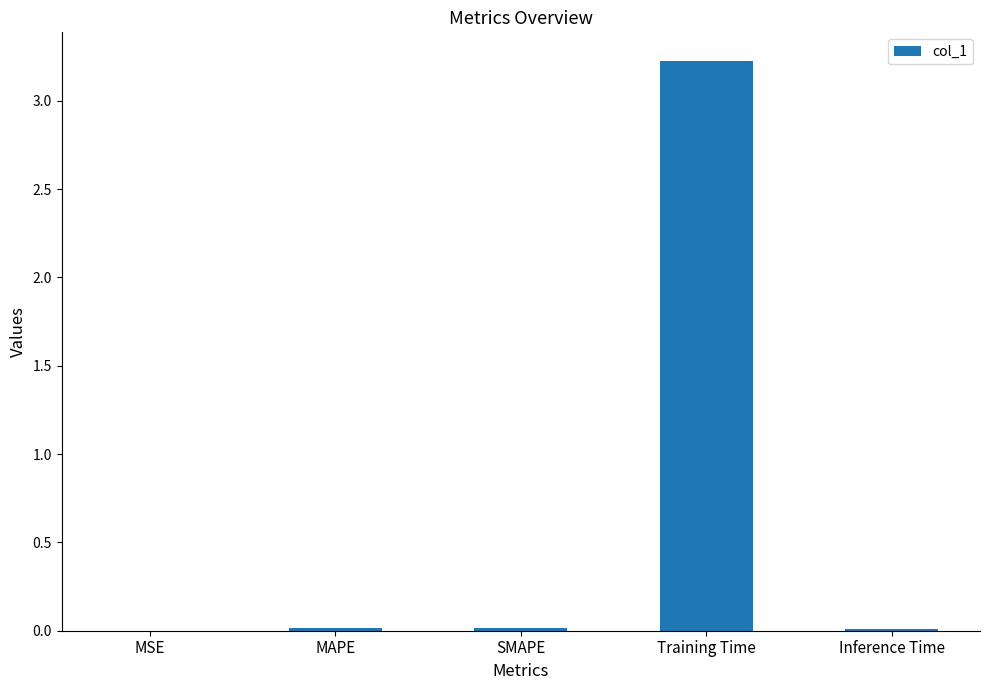

The chart shows a value of 0.0 at MSE. True or false?

True